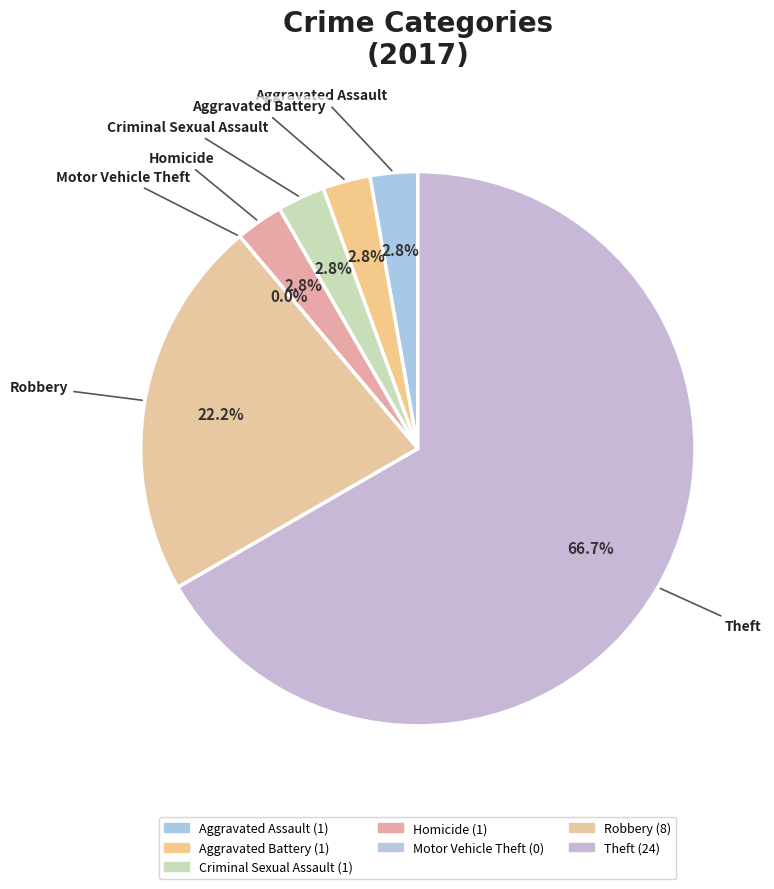

Does Theft represent more than half of the total?

Yes